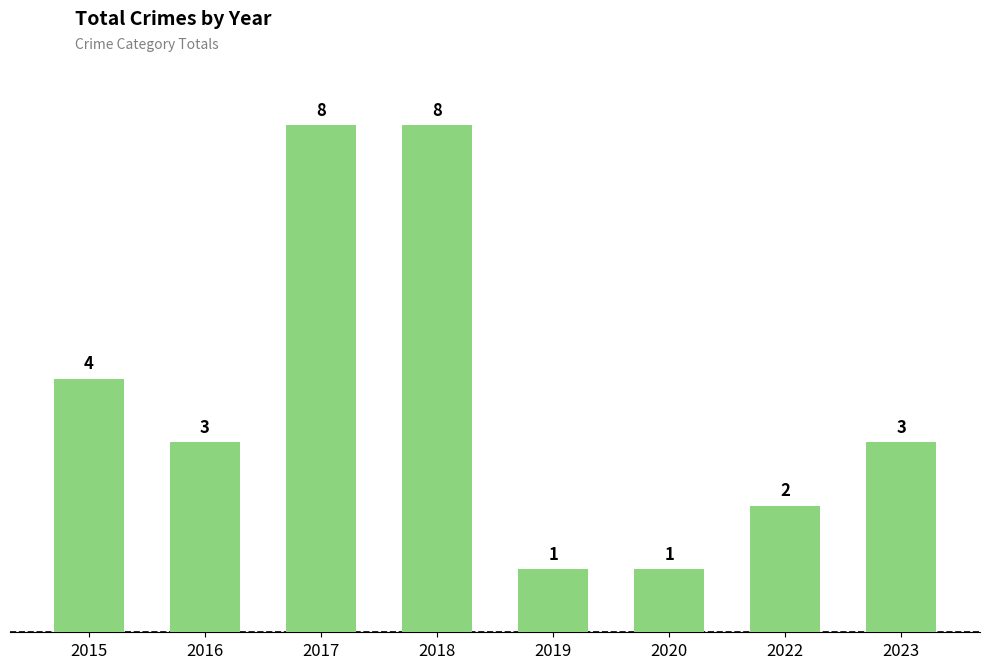

What is the change in value from 2020 to 2022?

+1